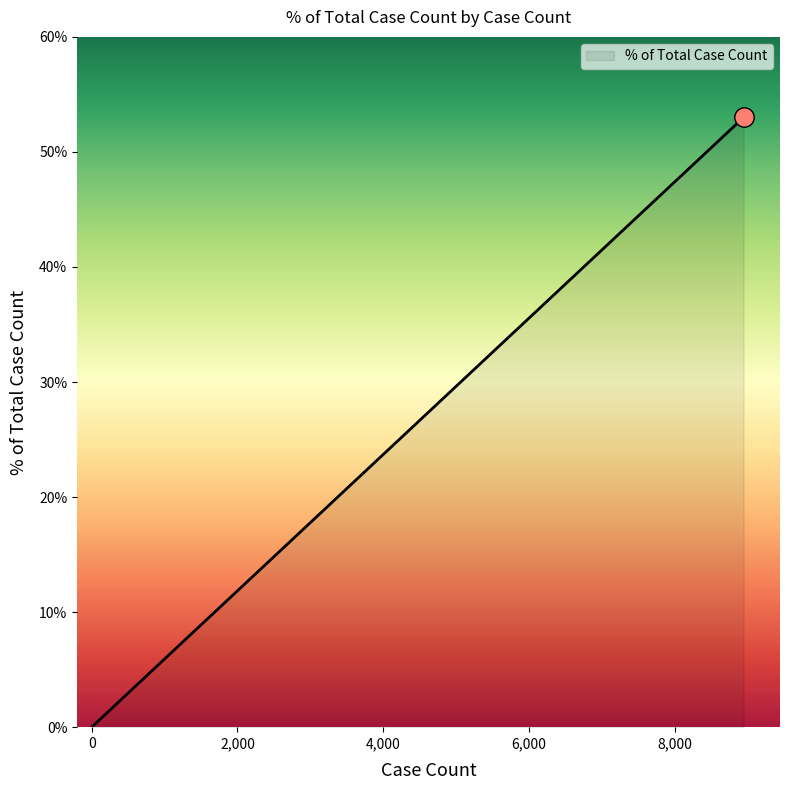

What is the average value?

20.0